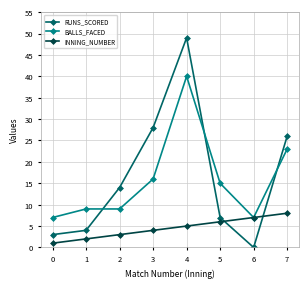

What are all the series names shown in the legend?

RUNS_SCORED, BALLS_FACED, INNING_NUMBER